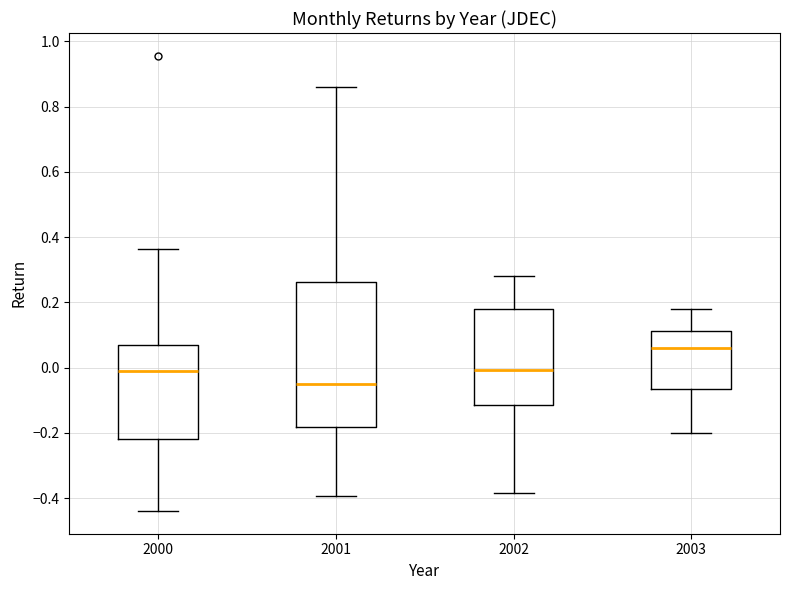

Which box is the tallest, from its lower edge to its upper edge?

2001